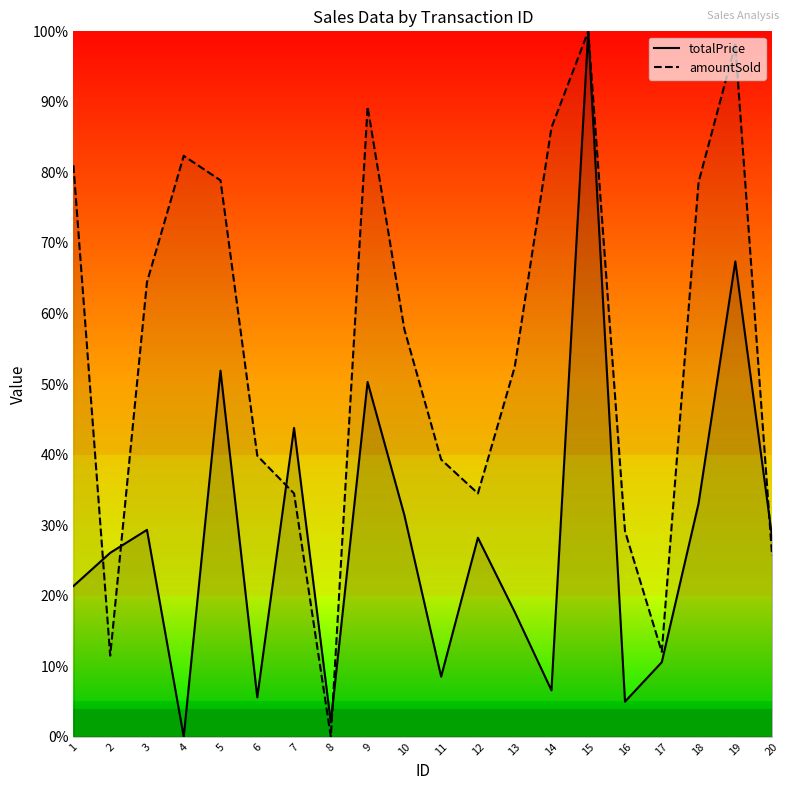

True or false: totalPrice has a value of 0.3 at 20.

True